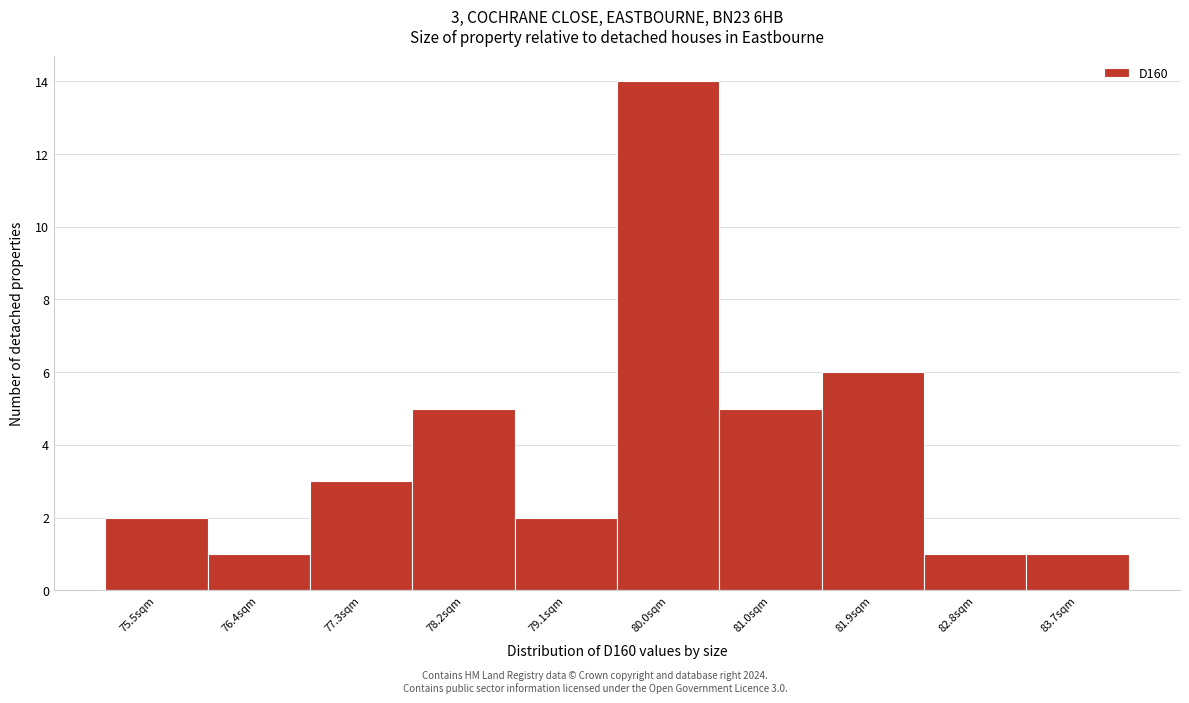

Reading right to left, extract all data points from this chart.

83.7sqm=1	82.8sqm=1	81.9sqm=6	81.0sqm=5	80.0sqm=14	79.1sqm=2	78.2sqm=5	77.3sqm=3	76.4sqm=1	75.5sqm=2